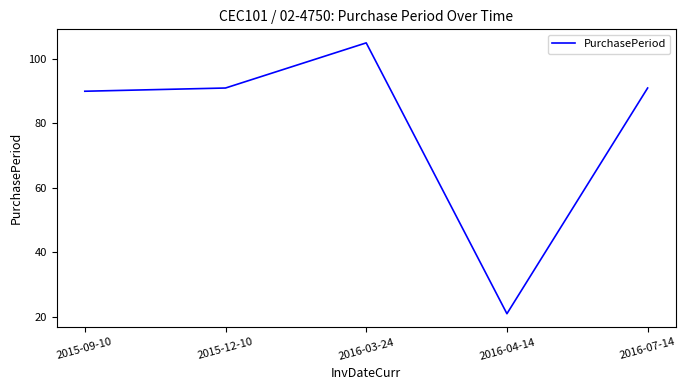

What value does the data have at 2015-09-10, to the nearest 5?

90